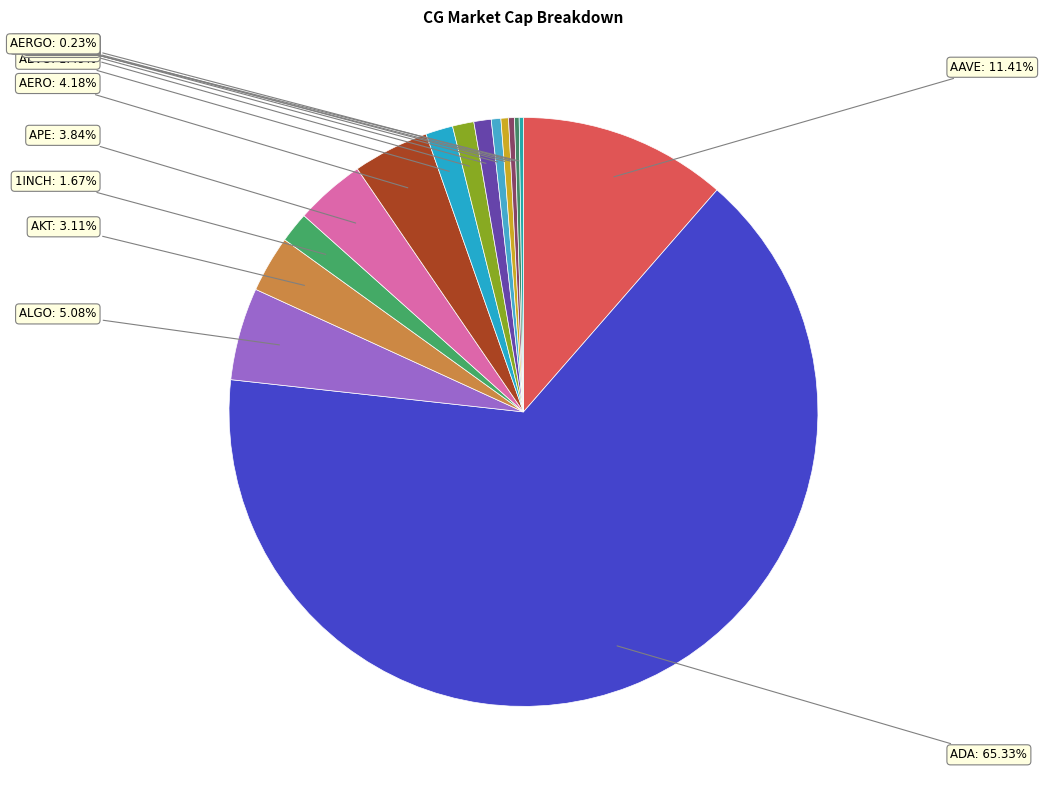

What percentage is NOT represented by ACE?

99.6%